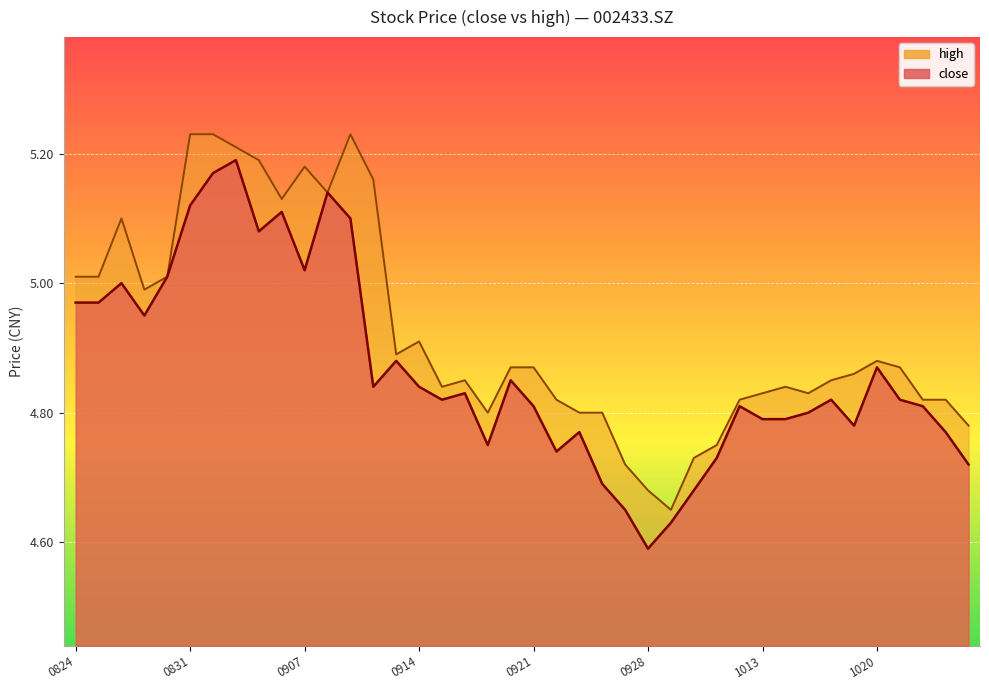

Which series has the largest range (max minus min)?

close